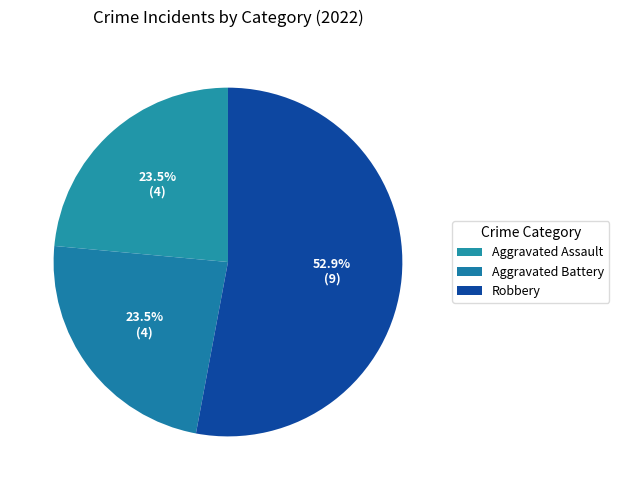

To the nearest percent, what portion does Aggravated Assault represent?

24%